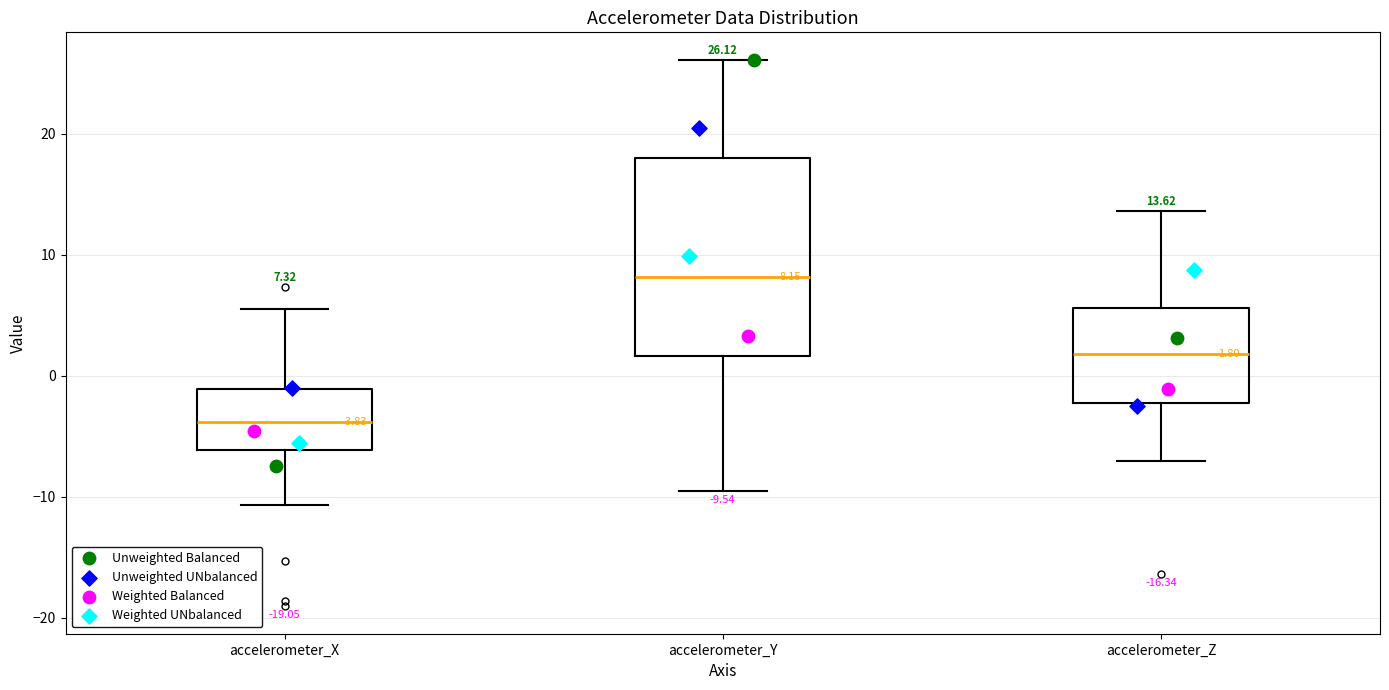

Which box is the tallest, from its lower edge to its upper edge?

accelerometer_Y